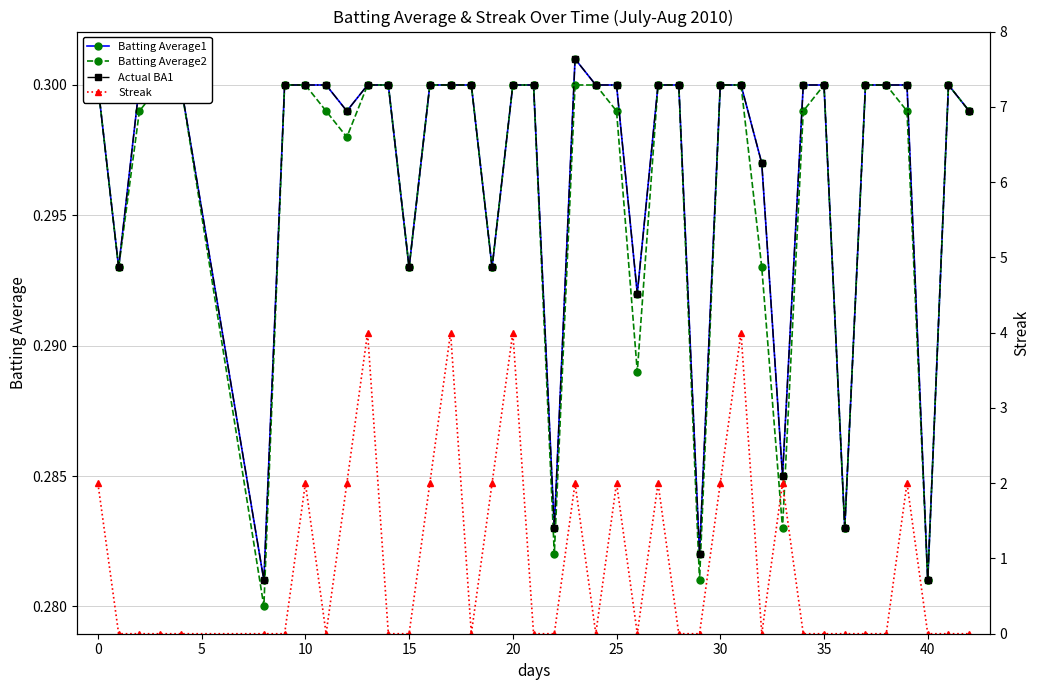

Which series has the widest spread of values?

Streak